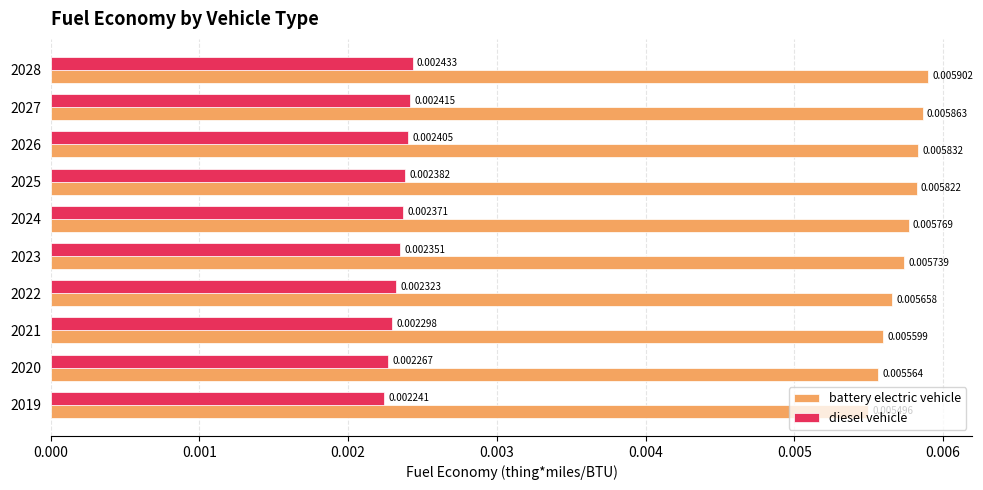

Rank the series by their maximum value, from highest to lowest.

battery electric vehicle, diesel vehicle